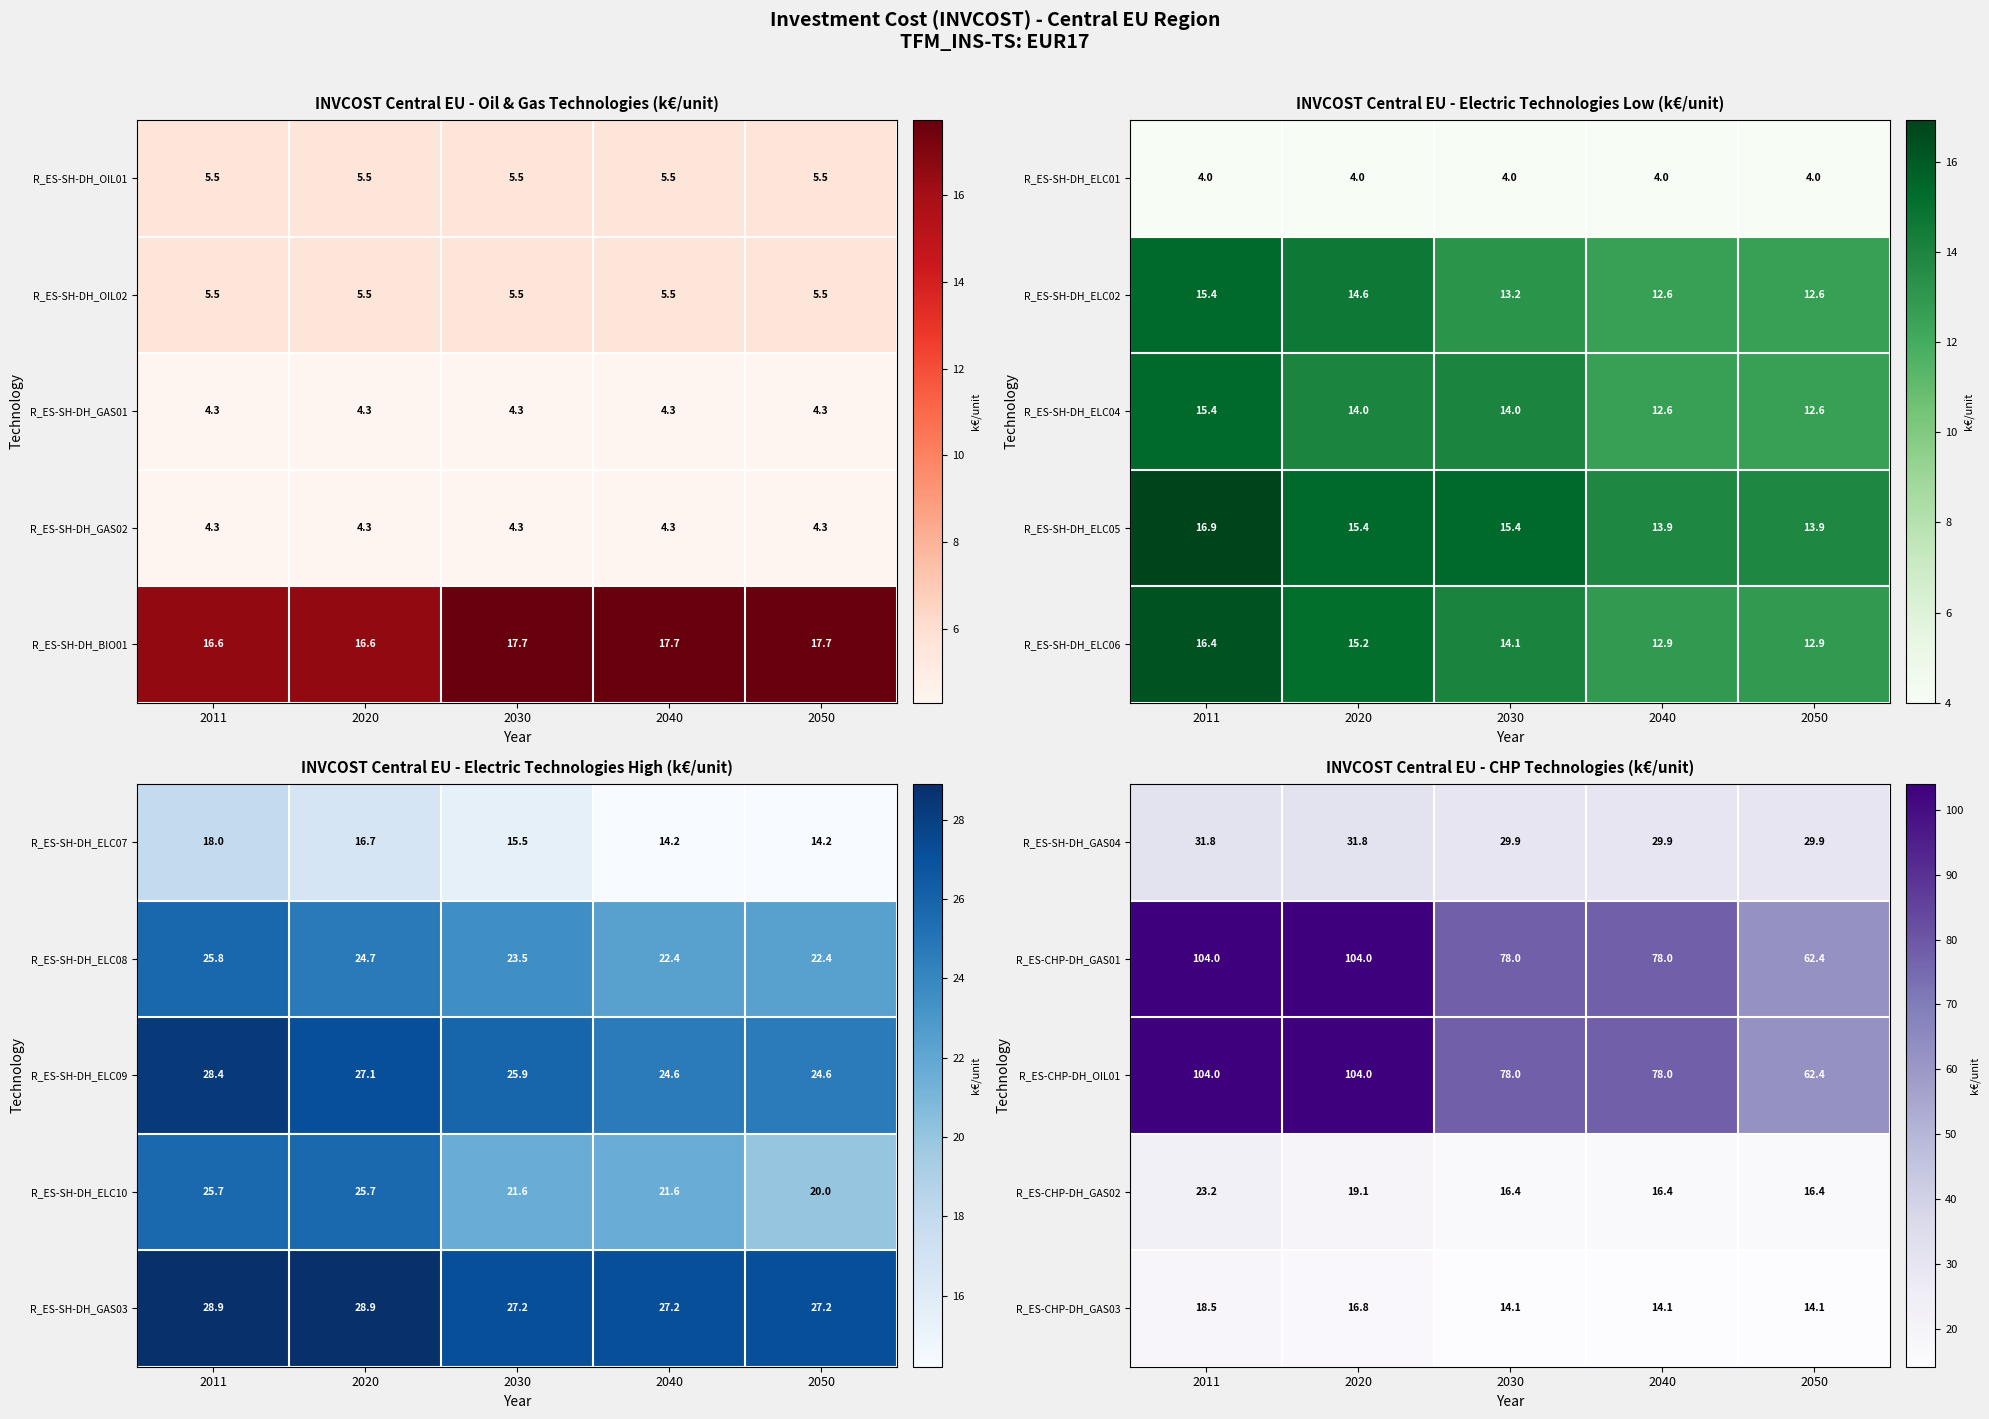

What value does the R_ES-CHP-DH_GAS03 series have at 2011?

18.5